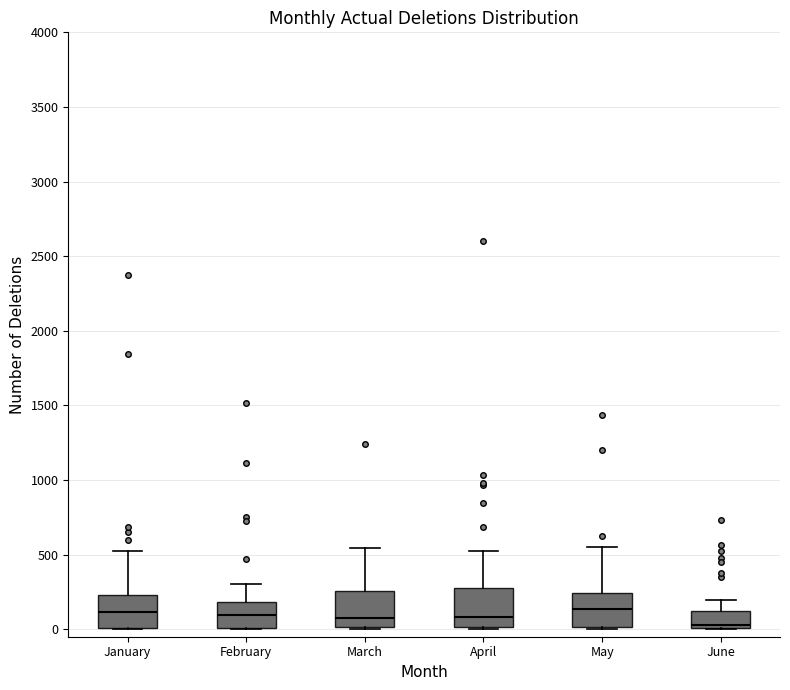

Reading left to right, transcribe this box plot: for each box, give where its median line is, the range the box spans, and where its two whiskers end, as read against the y-axis. The values are not printed on the chart, so give them approximately, as read against the axis.

January: median 100, box 0 to 250, whiskers 0 to 550
February: median 100, box 0 to 200, whiskers 0 to 300
March: median 100, box 0 to 250, whiskers 0 to 550
April: median 100, box 0 to 250, whiskers 0 to 550
May: median 150, box 0 to 250, whiskers 0 to 550
June: median 50, box 0 to 100, whiskers 0 to 200